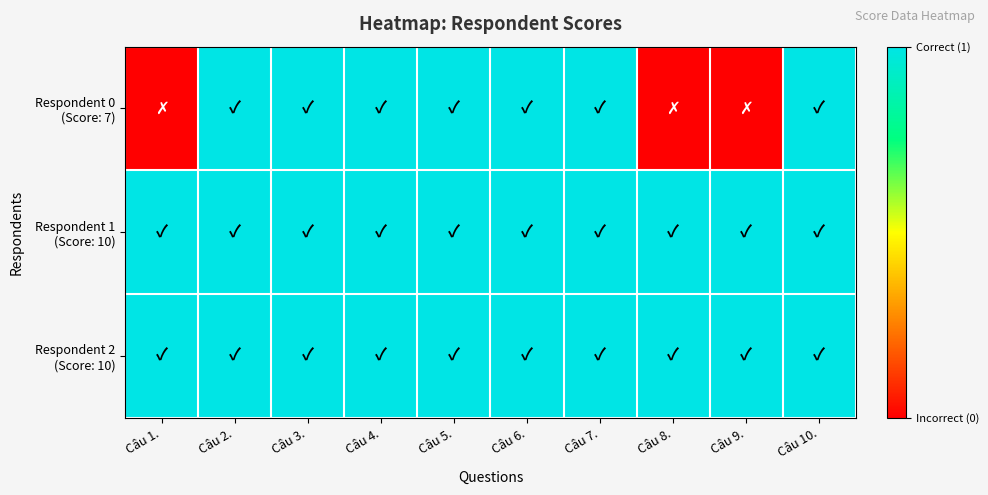

List the series in order of their peak value, lowest first.

Respondent 0 (Score: 7), Respondent 1 (Score: 10), Respondent 2 (Score: 10)